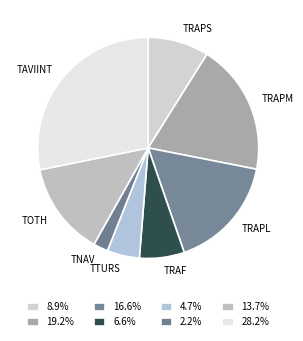

Rank the categories by value from highest to lowest.

TAVIINT, TRAPM, TRAPL, TOTH, TRAPS, TRAF, TTURS, TNAV